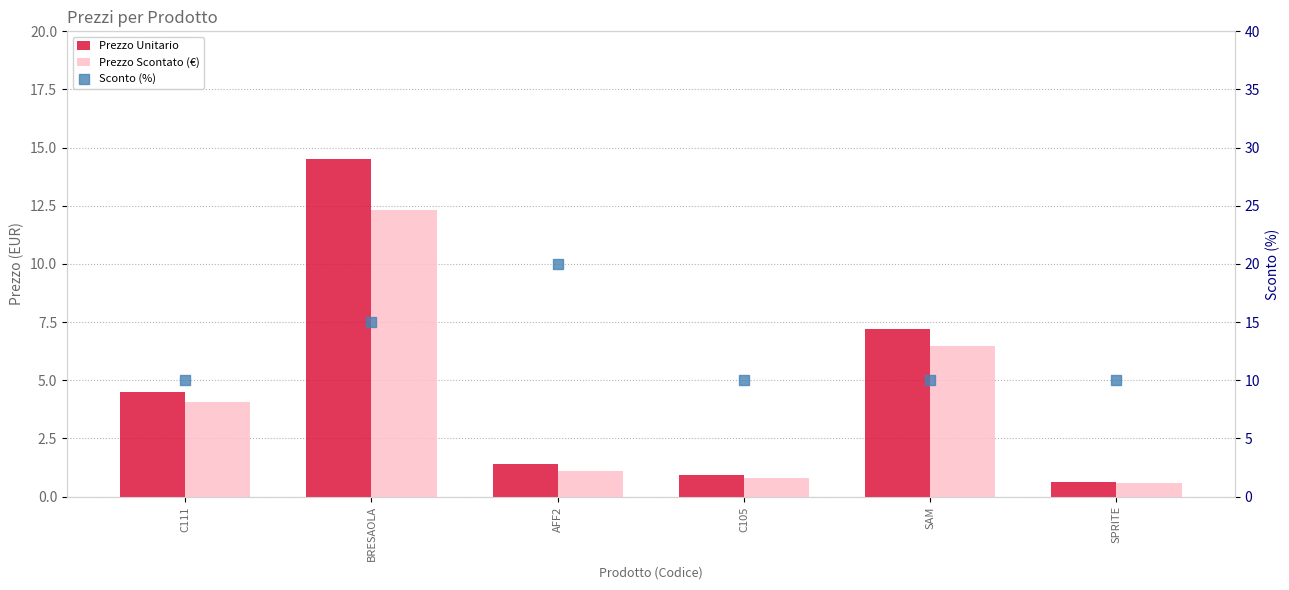

Is the value of Prezzo Scontato (€) at C111 greater than the value of Prezzo Unitario at C111?

No